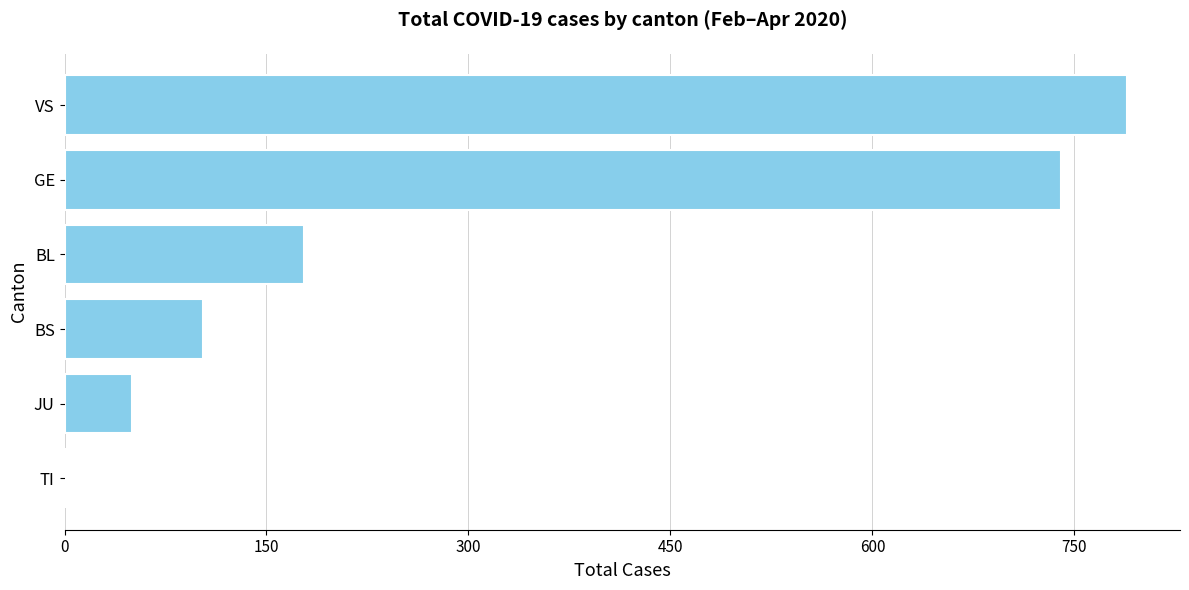

What is the sum of the values at JU and GE?

790